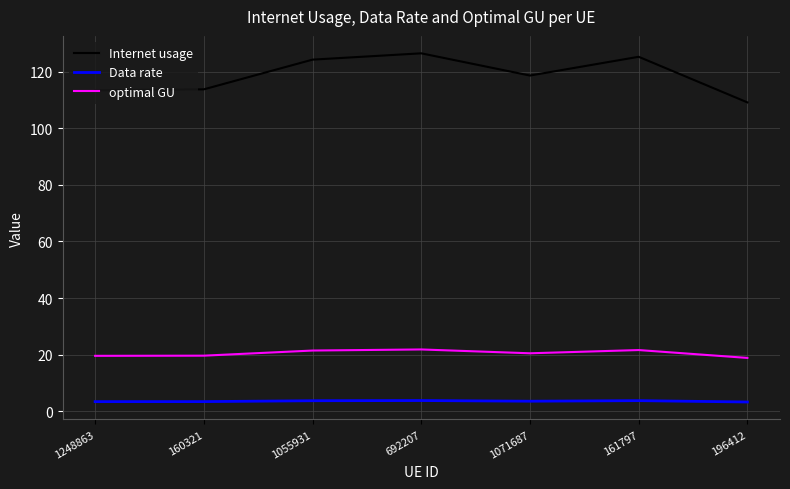

What is the average value of the Internet usage series?

118.7